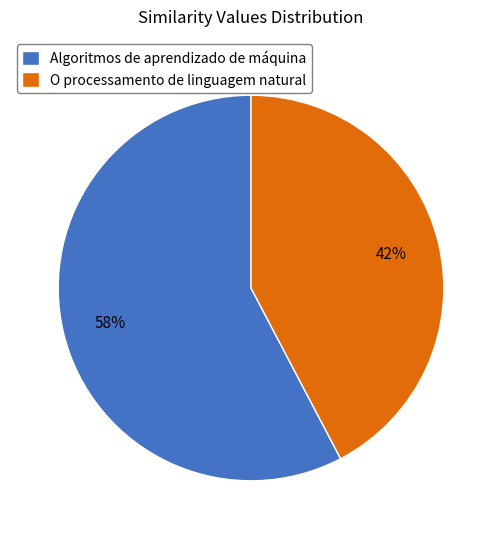

Which category has the smallest portion of the pie?

O processamento de linguagem natural